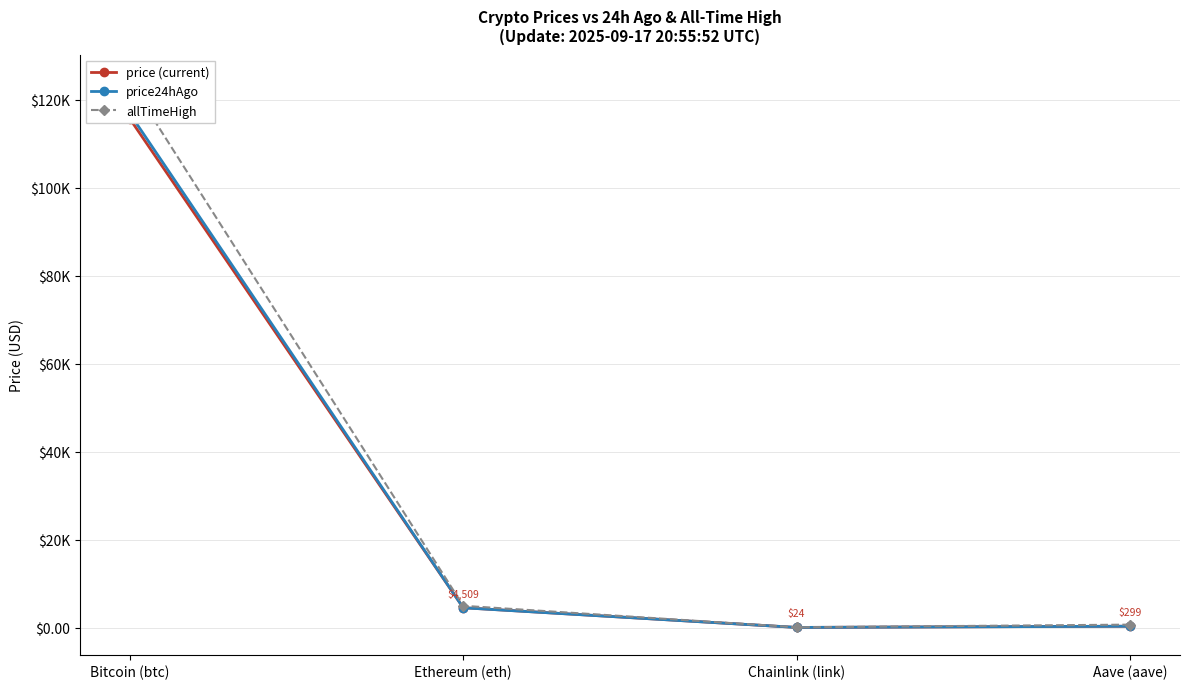

Where is the first local minimum for price (current)?

Chainlink (link)